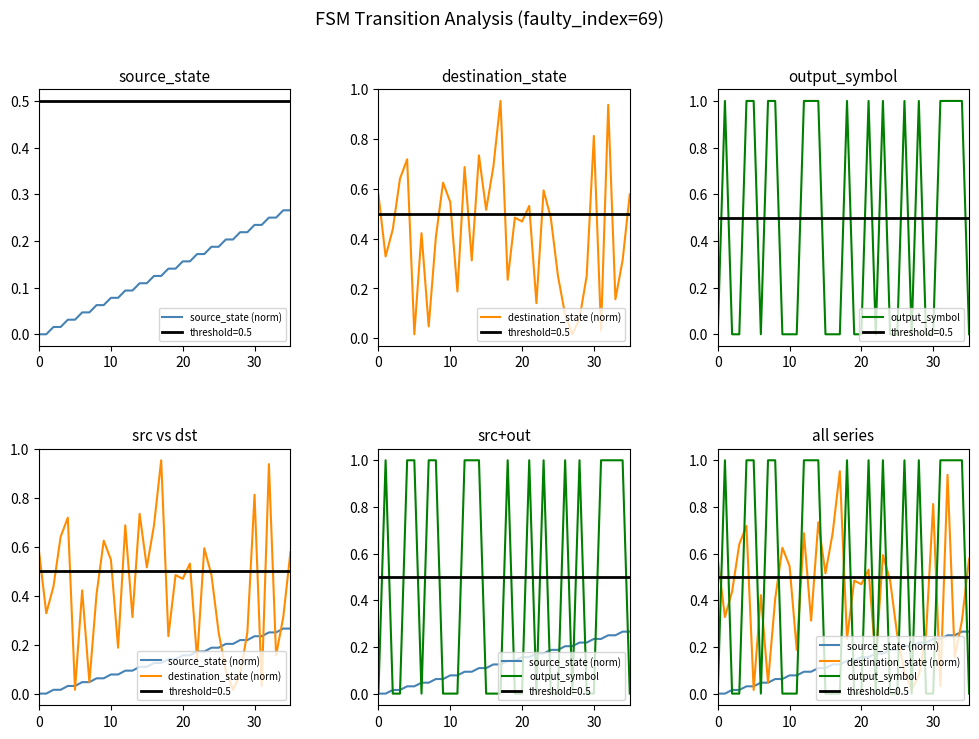

Which series ends up on top after the final intersection of output_symbol and destination_state (norm)?

destination_state (norm)